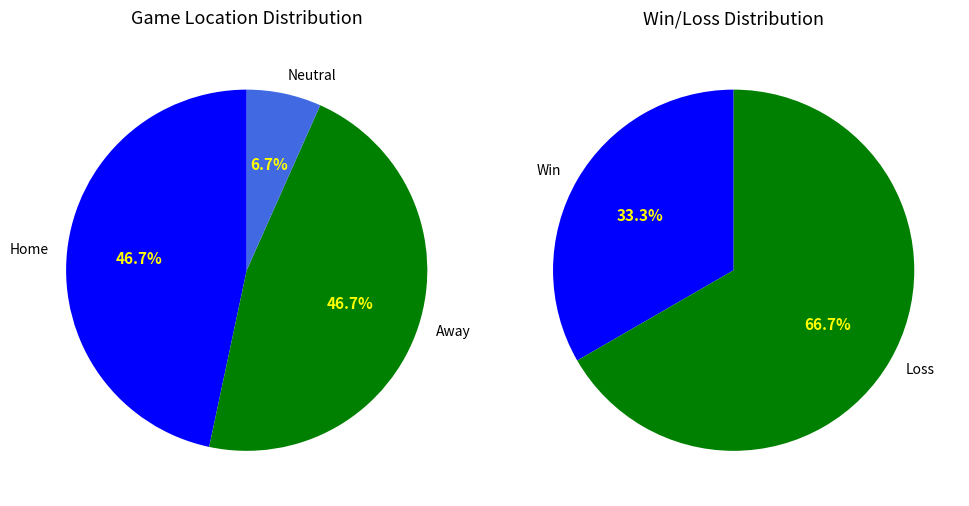

Combined, do Home and Away account for over 50%?

Yes